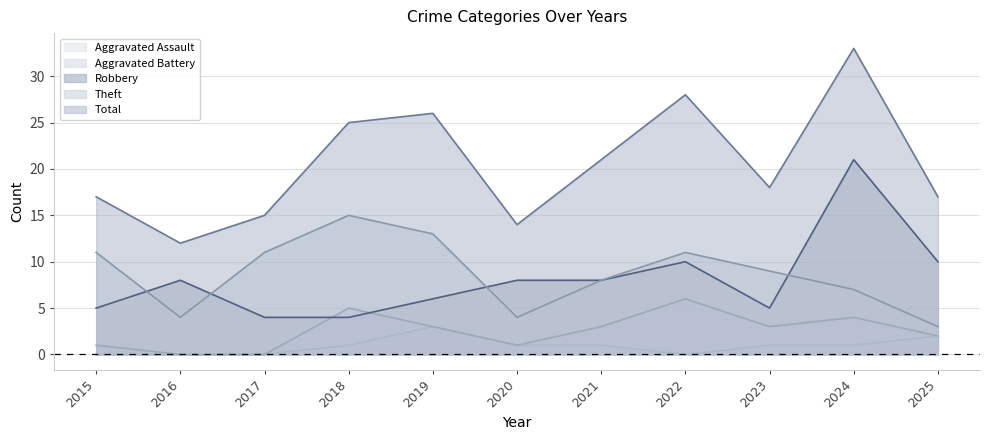

What are all the series names shown in the legend?

Aggravated Assault, Aggravated Battery, Robbery, Theft, Total